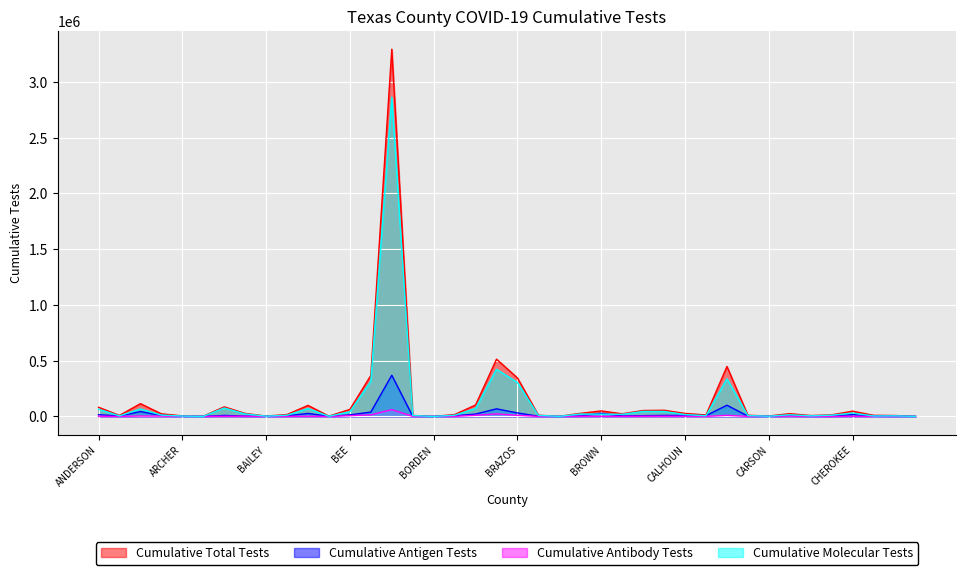

Which label corresponds to the smallest value in the chart?

BORDEN